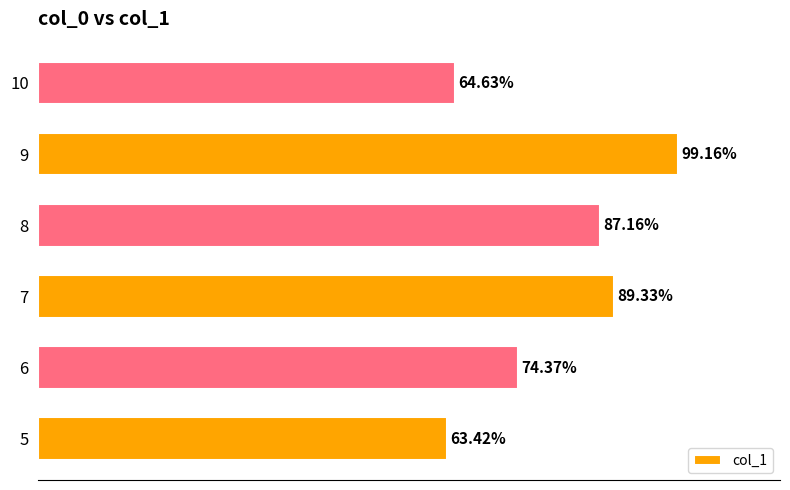

Rank the categories by value from highest to lowest.

9, 7, 8, 6, 10, 5